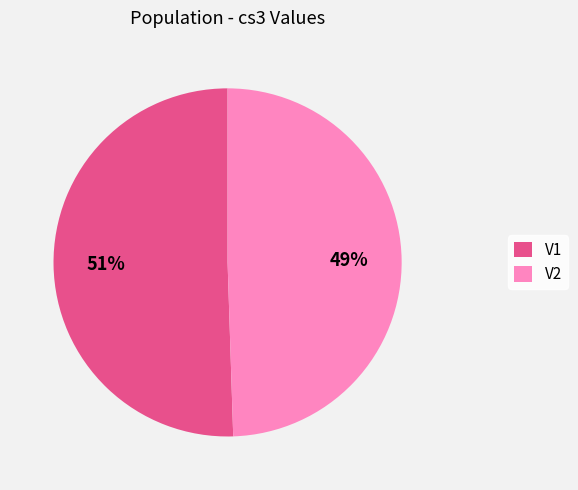

What is the smallest slice in the pie chart?

V2